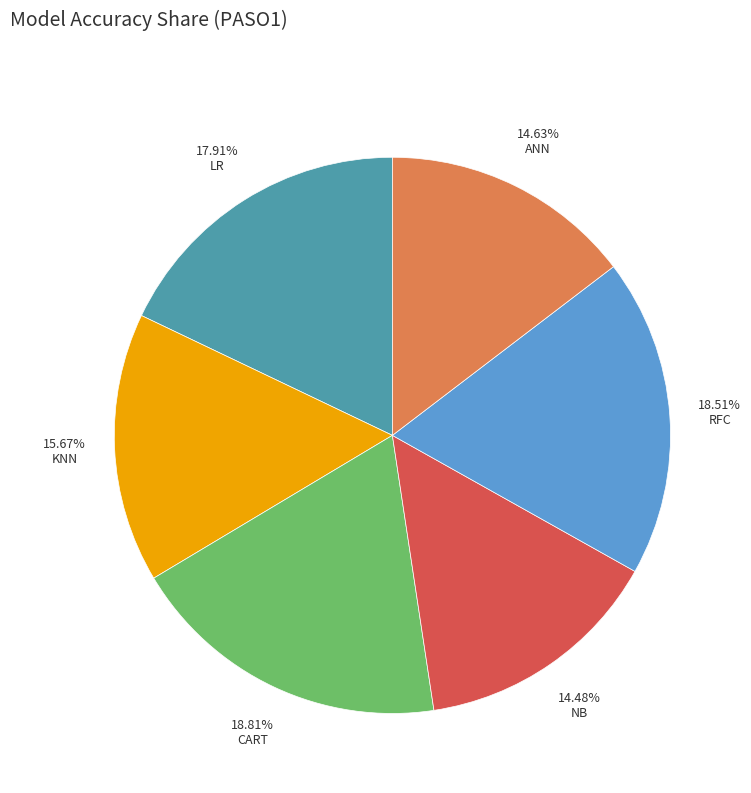

Is there a majority slice in this chart?

No